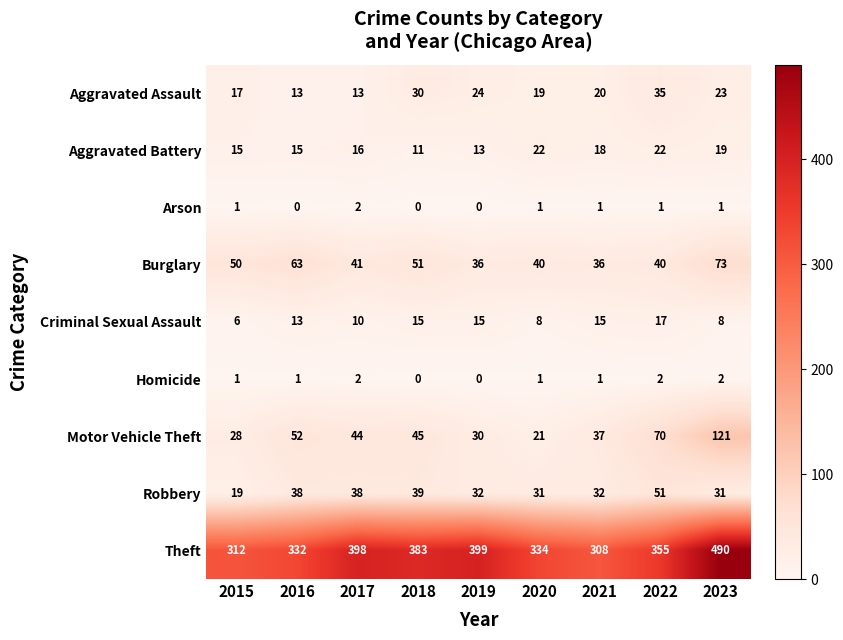

What is the difference between the Aggravated Assault values at 2018 and 2016?

17